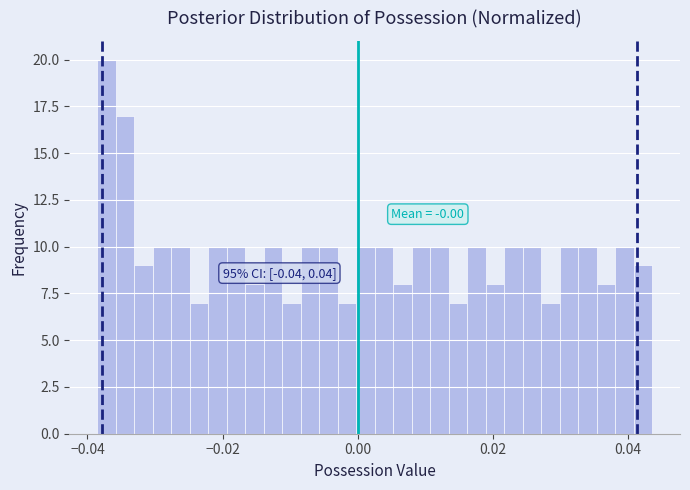

Read against the x-axis, roughly where is the centre of the tallest bar?

-0.038